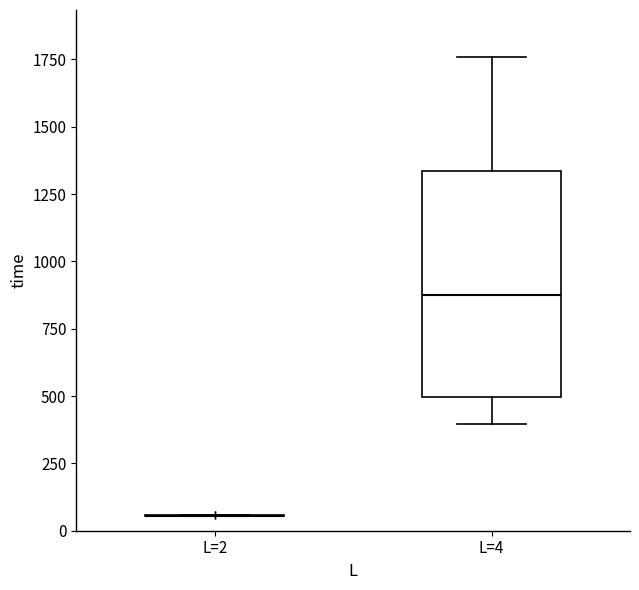

Reading left to right, read every box against the y-axis: the position of its median line, the range the box covers, and the ends of its whiskers. The values are not printed on the chart, so give them approximately, as read against the axis.

L=2: box collapsed to a line at 50, whiskers 50 to 50
L=4: median 850, box 500 to 1350, whiskers 400 to 1750